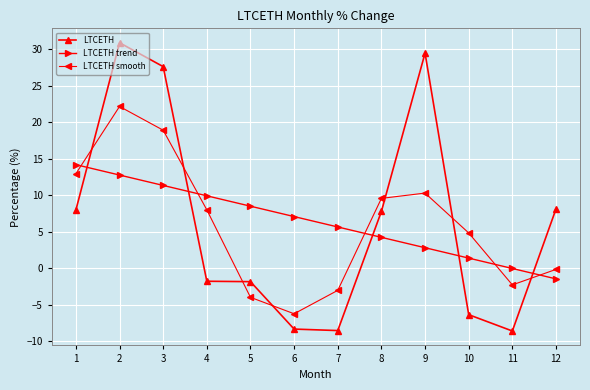

What is the maximum value for LTCETH smooth?

22.2